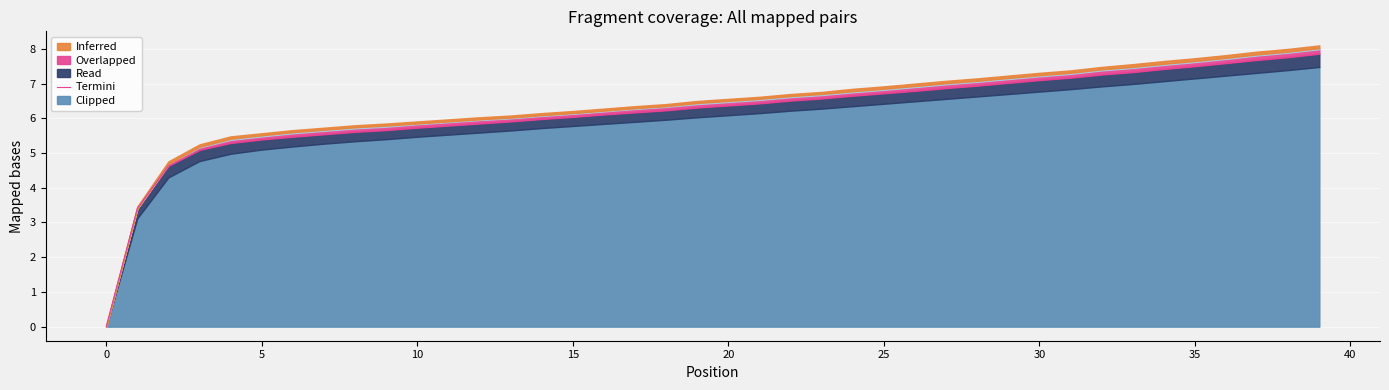

What is the highest value of the Clipped series?

7.5